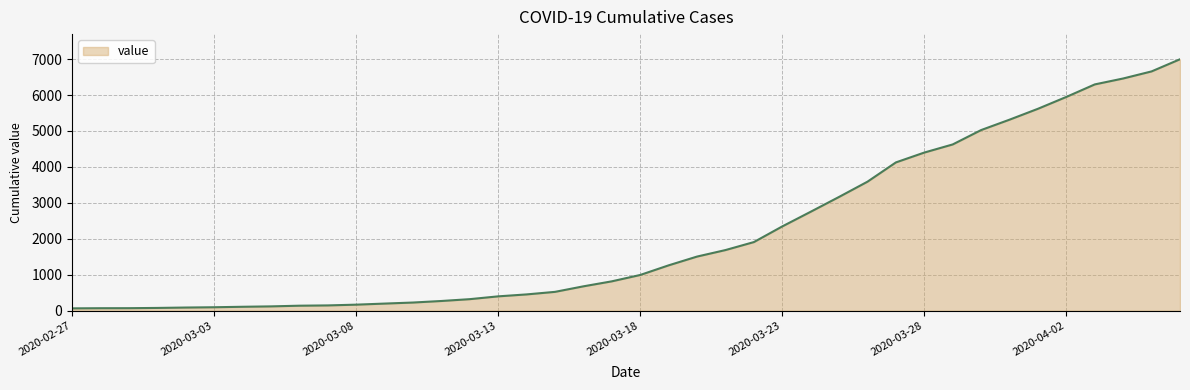

What is the greatest value displayed?

6995